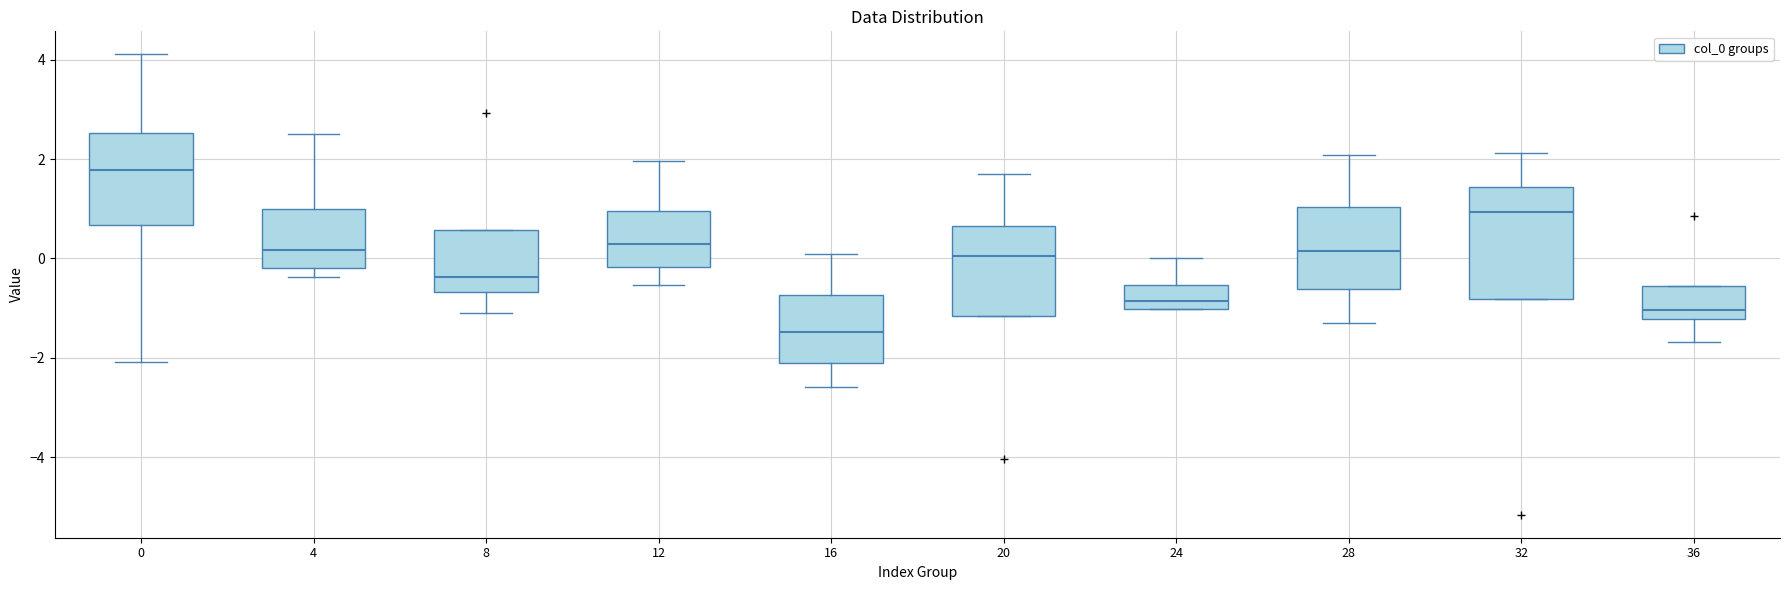

Reading left to right, read every box against the y-axis: the position of its median line, the range the box covers, and the ends of its whiskers. The values are not printed on the chart, so give them approximately, as read against the axis.

0: median 1.8, box 0.6 to 2.6, whiskers -2.0 to 4.2
4: median 0.2, box -0.2 to 1.0, whiskers -0.4 to 2.6
8: median -0.4, box -0.6 to 0.6, whiskers -1.0 to 0.6
12: median 0.2, box -0.2 to 1.0, whiskers -0.6 to 2.0
16: median -1.4, box -2.2 to -0.8, whiskers -2.6 to 0.0
20: median 0.0, box -1.2 to 0.6, whiskers -1.2 to 1.8
24: median -0.8, box -1.0 to -0.6, whiskers -1.0 to 0.0
28: median 0.2, box -0.6 to 1.0, whiskers -1.4 to 2.0
32: median 1.0, box -0.8 to 1.4, whiskers -0.8 to 2.2
36: median -1.0, box -1.2 to -0.6, whiskers -1.6 to -0.6